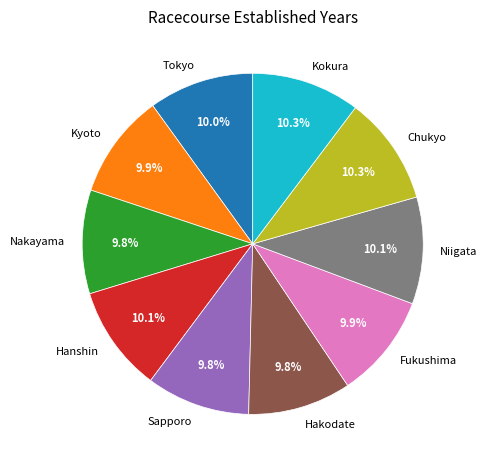

Is there any slice that represents more than half of the pie?

No